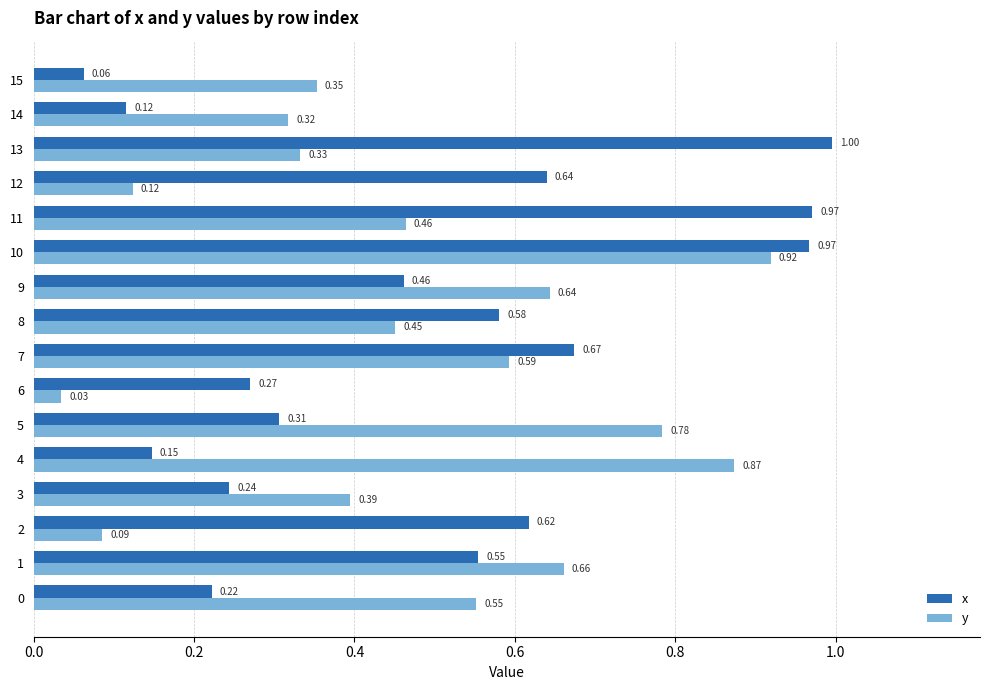

How many series are shown in this chart?

2